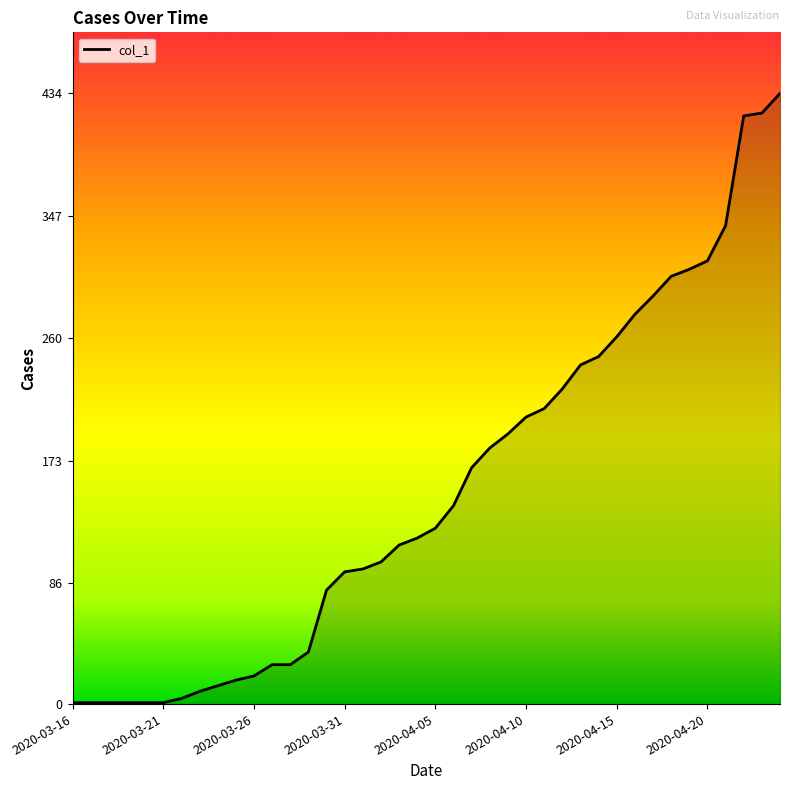

What is the difference between the maximum and minimum values?

433